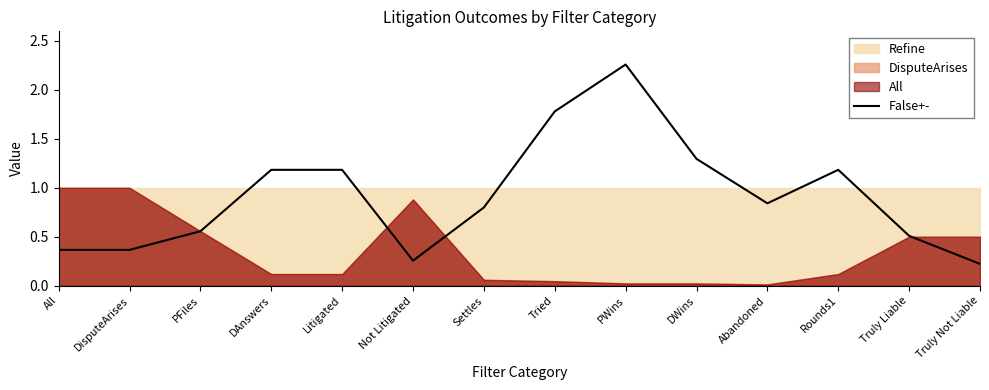

True or false: the data has more than 2 interior local peaks.

False